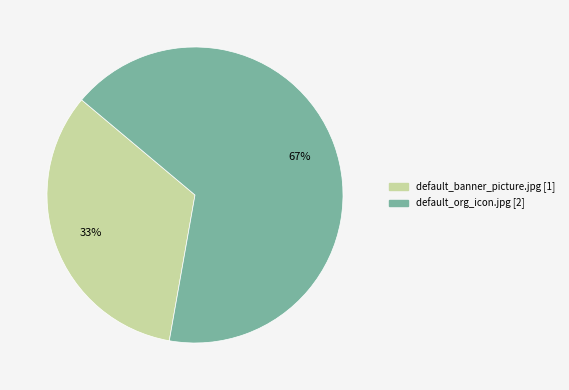

Is the sum of default_banner_picture.jpg and default_org_icon.jpg greater than half?

Yes